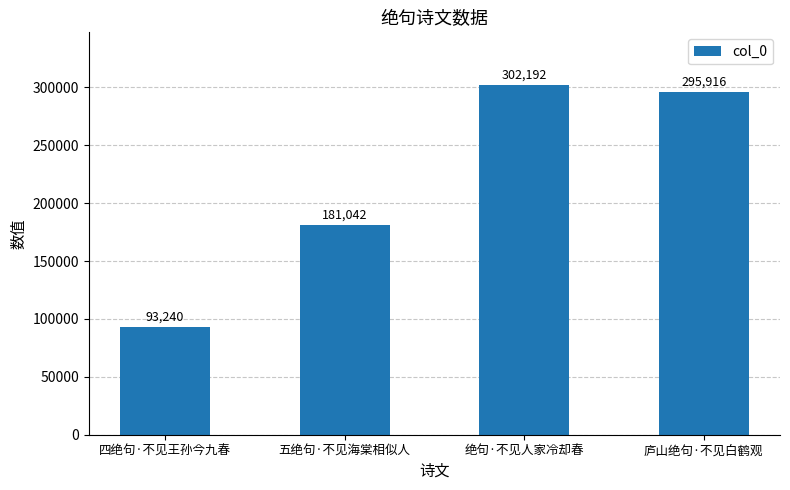

Where is the data nearest to the value 197716?

五绝句·不见海棠相似人